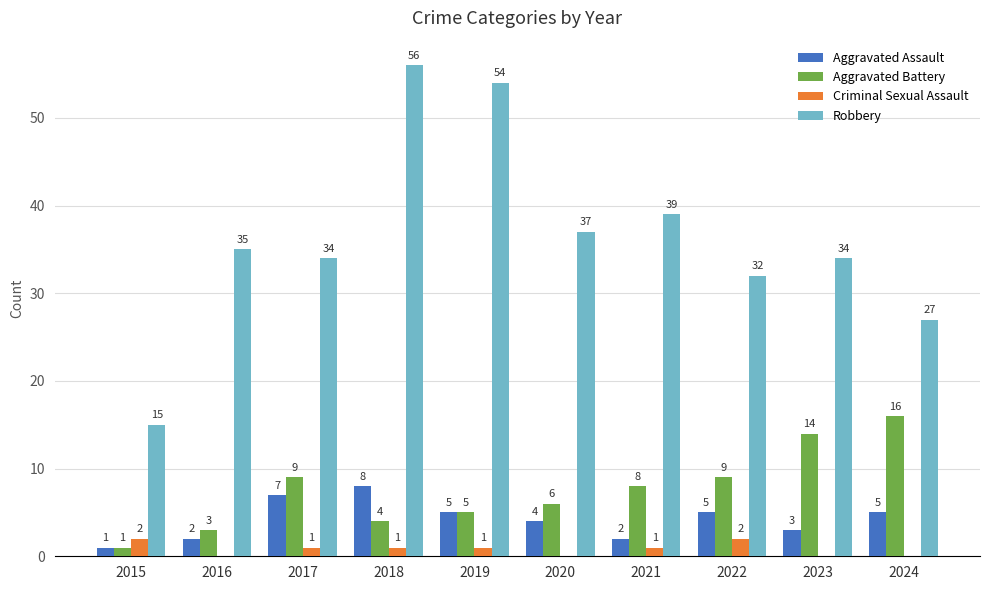

Which series has the largest total across all categories?

Robbery